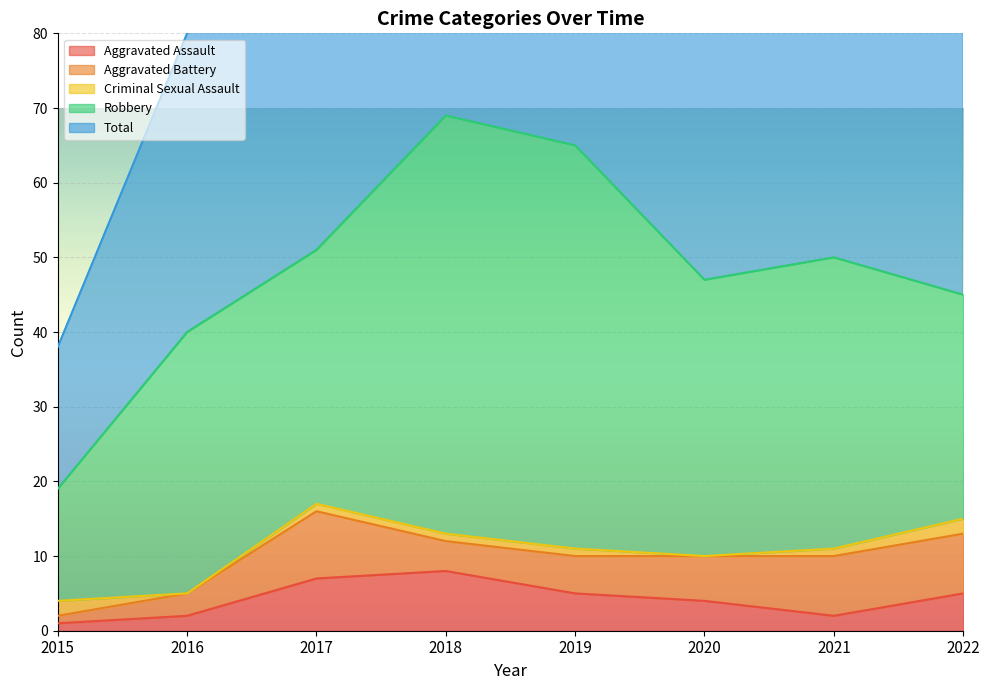

True or false: Criminal Sexual Assault and Total intersect in this chart.

False